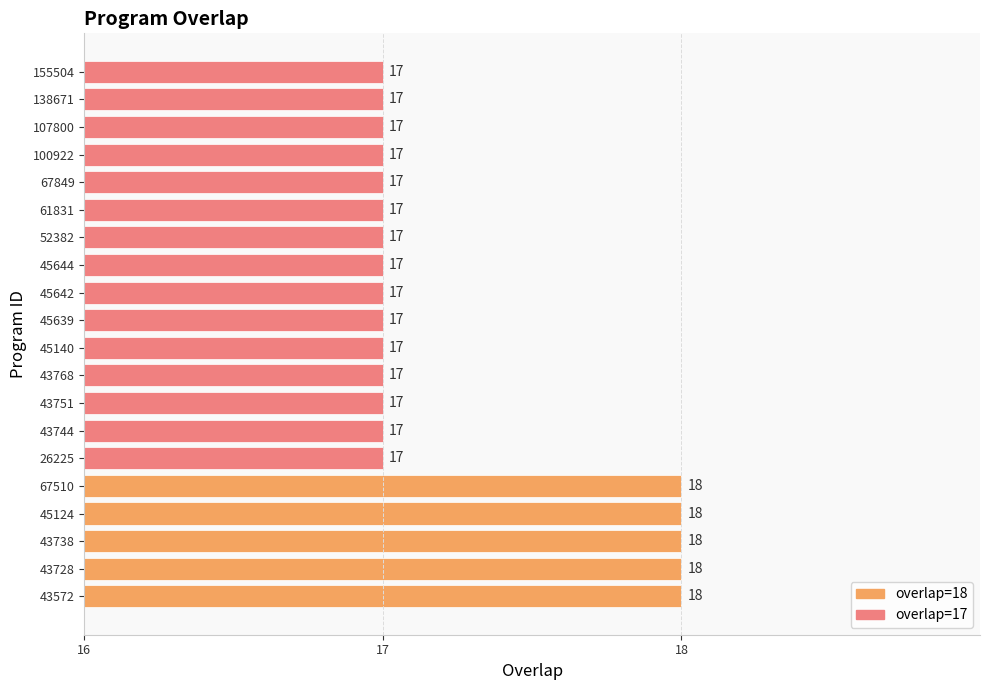

True or false: the data shows 26 at 45124.

False